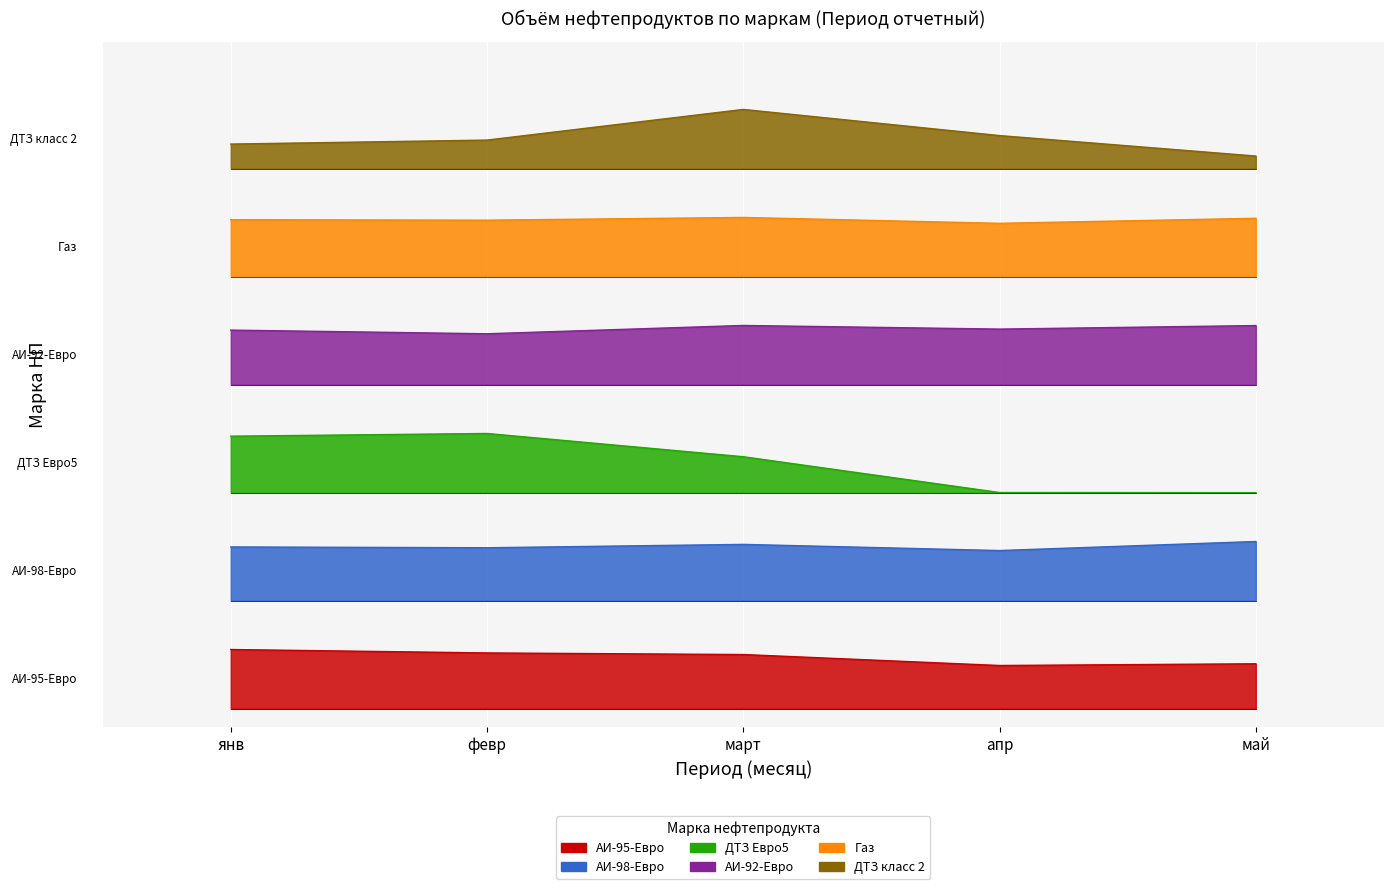

Which series has the largest total across all categories?

ДТЗ класс 2